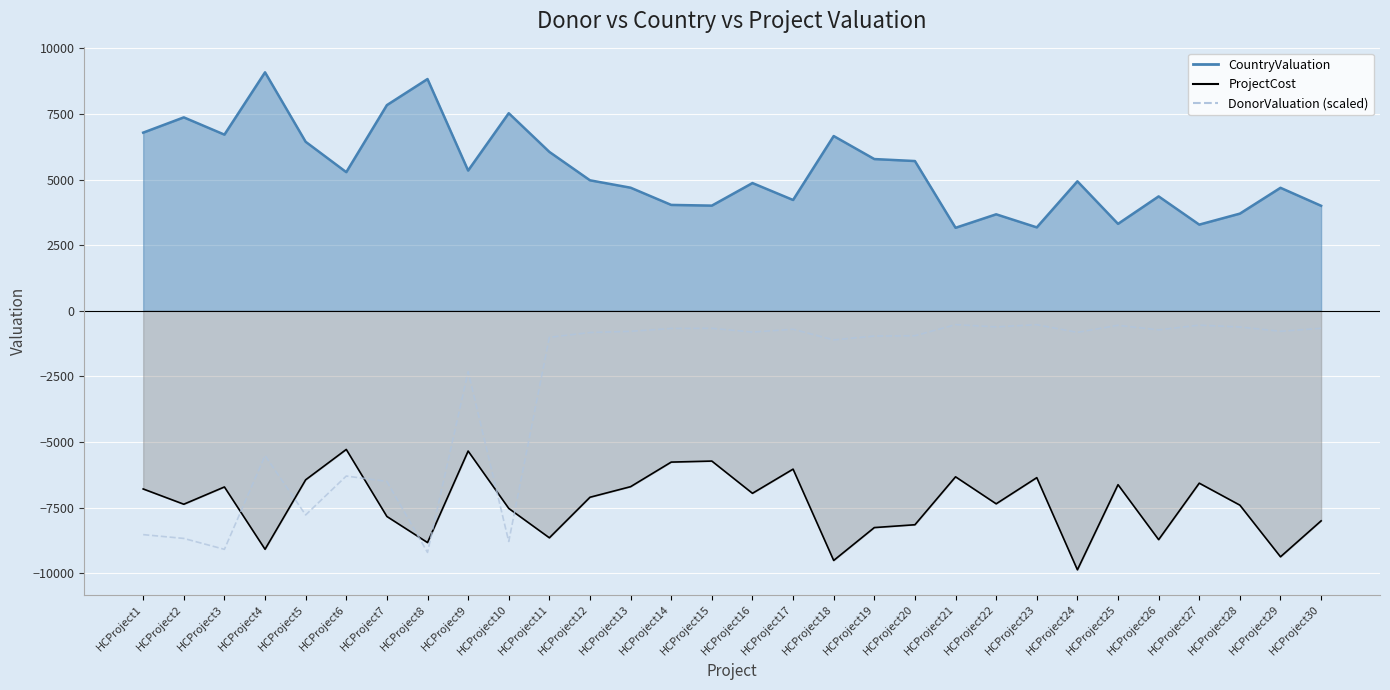

Does the chart display data point markers on the line(s)?

No